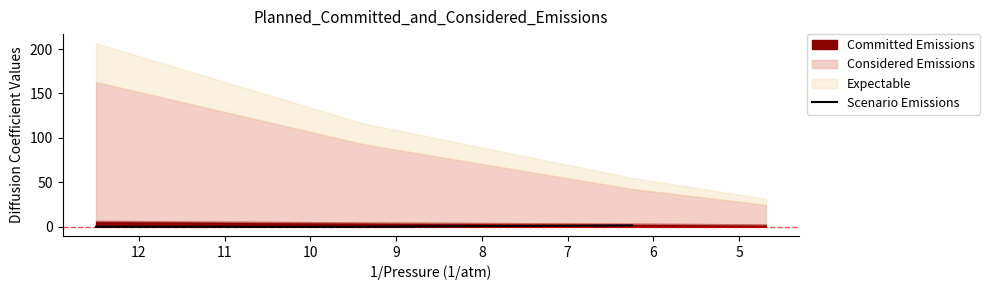

Count the number of values greater than 1.

1